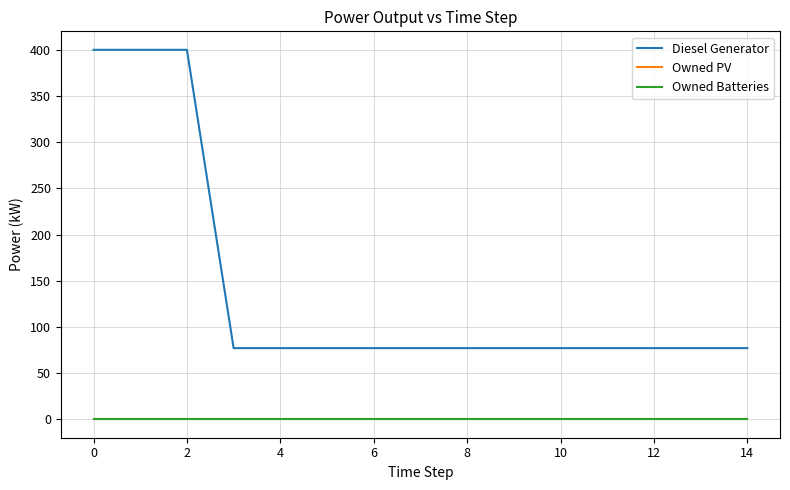

Where is the first local minimum for Diesel Generator?

10